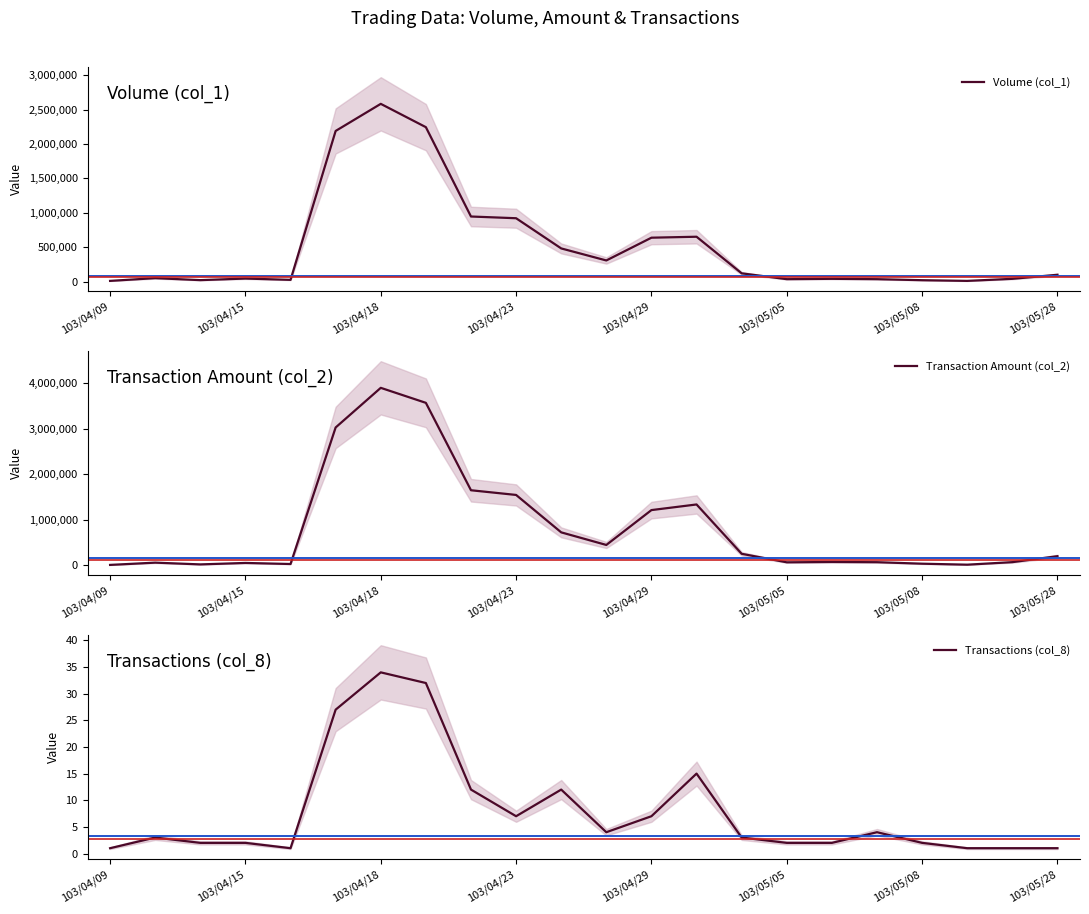

Which label corresponds to the smallest value in the chart?

103/04/09